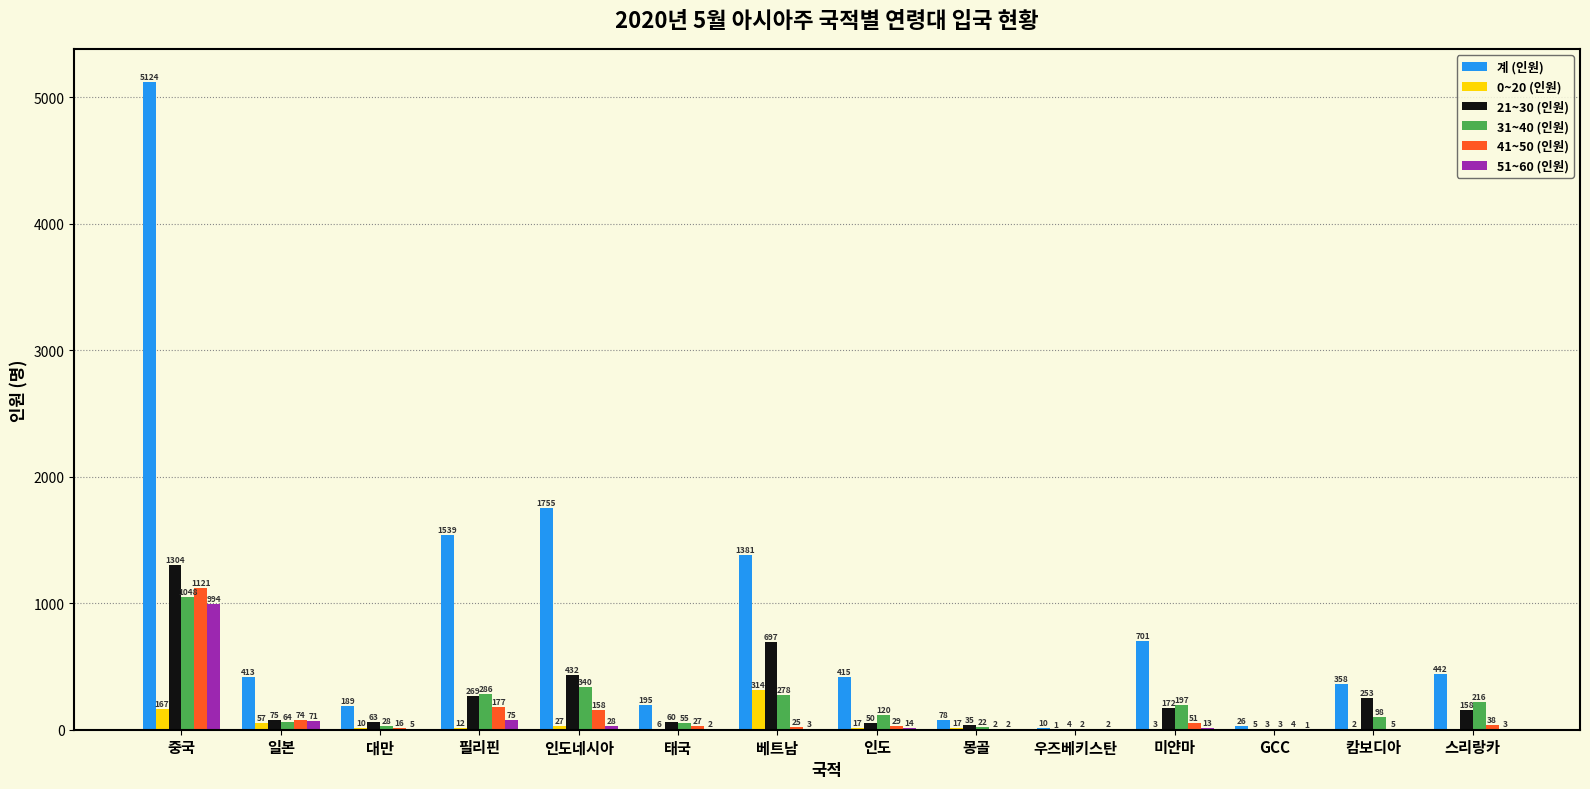

The value of 41~50 (인원) at 중국 is 1498. True or false?

False